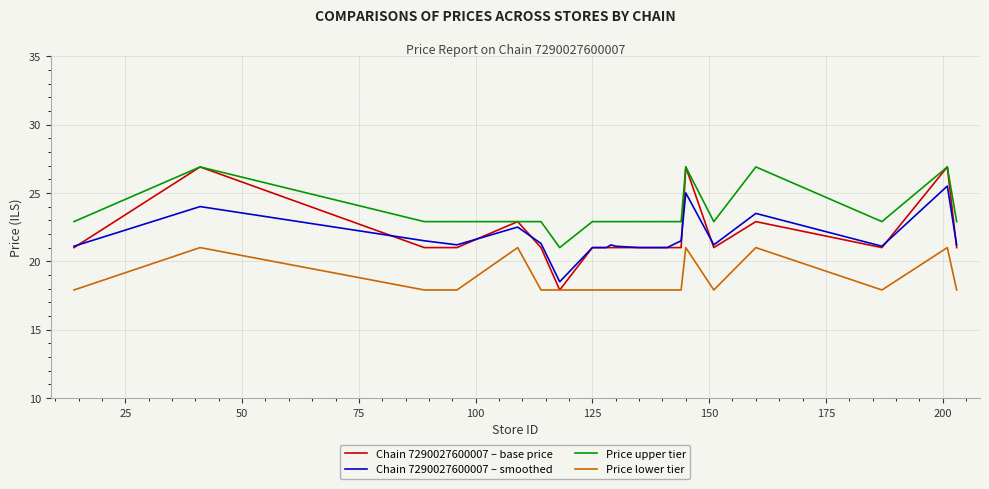

What is the difference between the maximum and minimum values in the Price lower tier series?

3.1